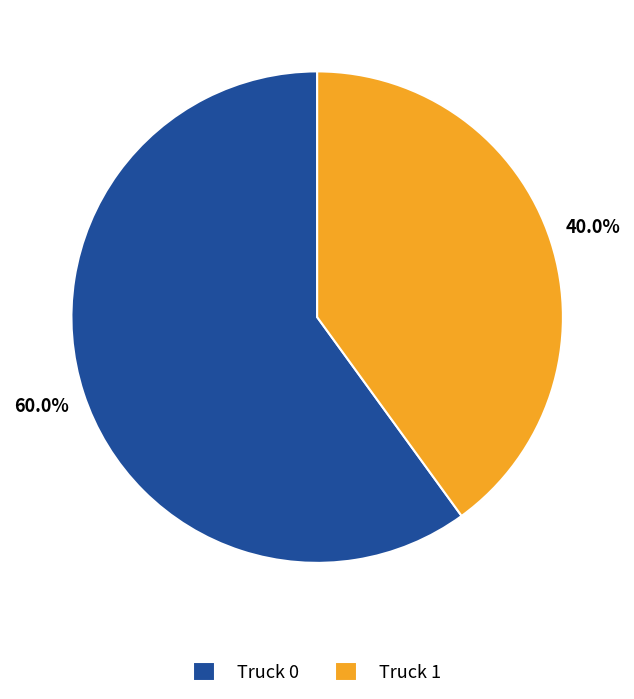

The Truck 1 slice represents 27% of the pie. True or false?

False